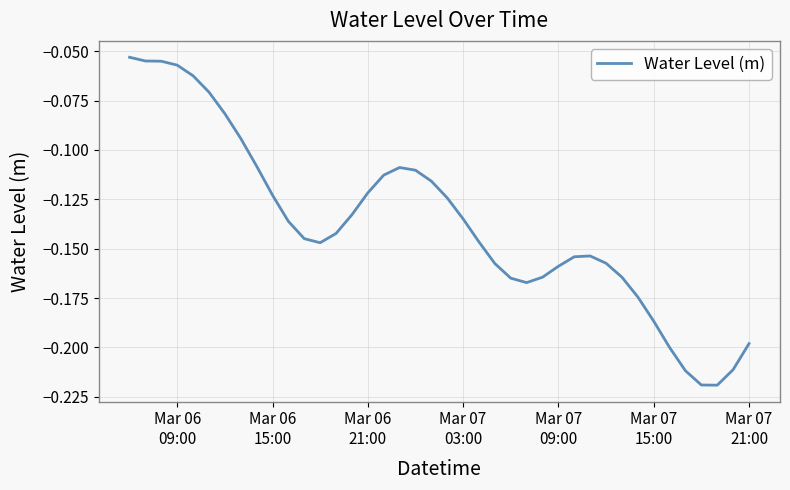

How many categories are shown in the chart?

40